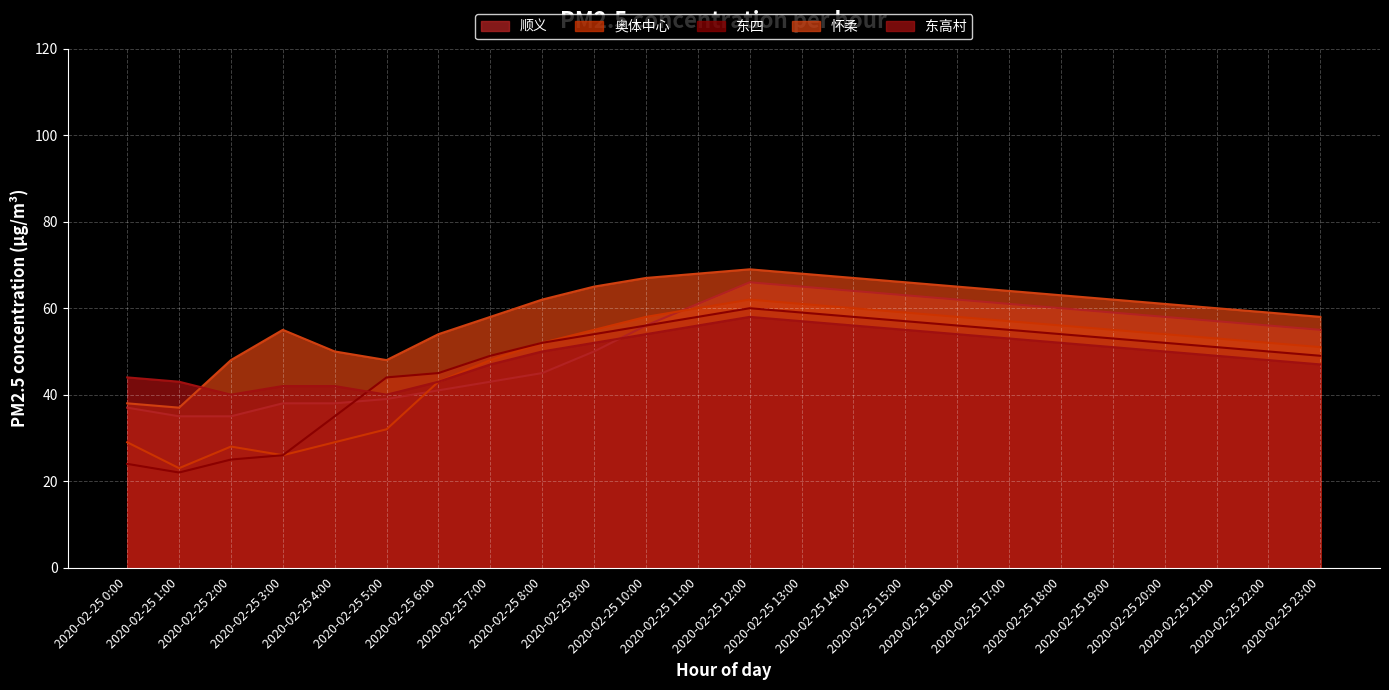

How many lines are shown in the chart?

5